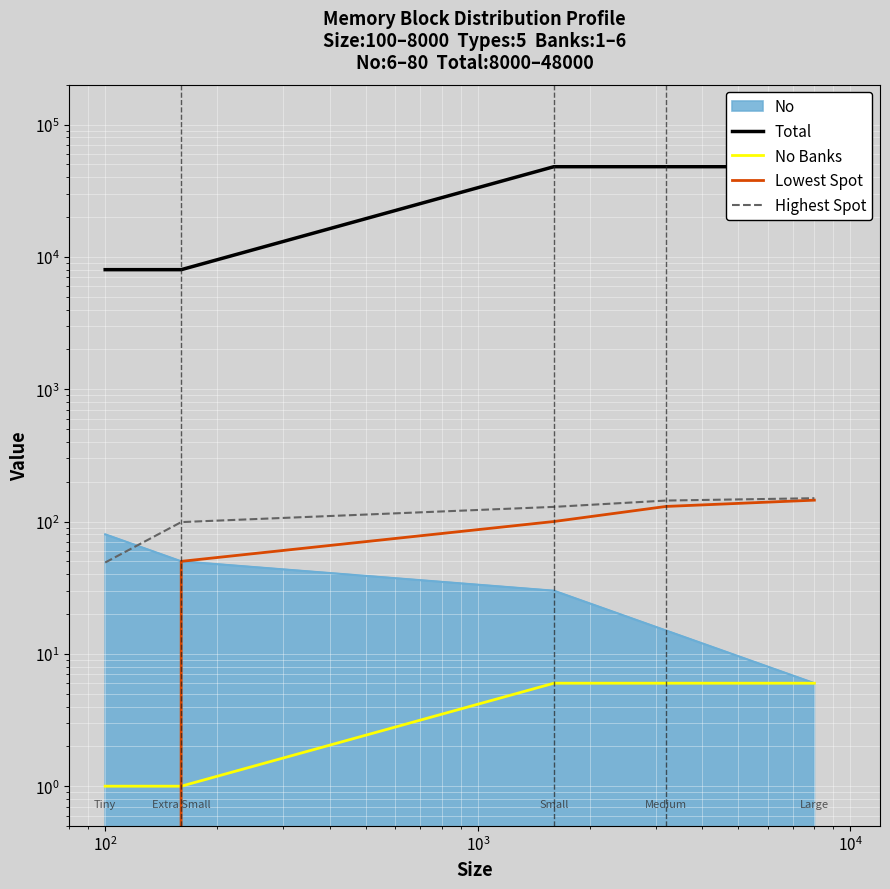

What is the total value across all series at $\mathdefault{10^{0}}$?

8050